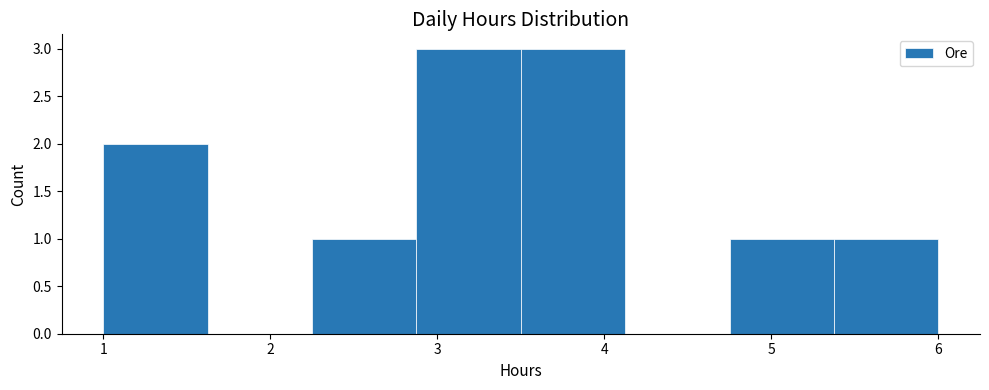

How tall is the bar that spans 2.3 to 2.9 on the x-axis? Neither the bar edges nor the heights are printed on the chart, so give them approximately, as read against the axes.

1